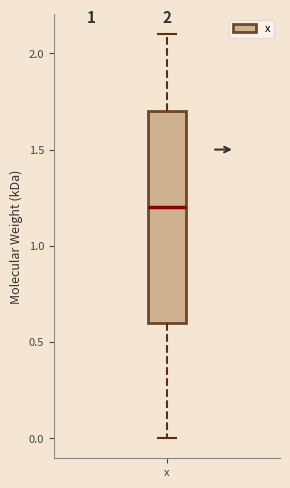

Where is the upper edge of the box for x on the y-axis? The values are not printed on the chart, so give them approximately, as read against the axis.

1.7